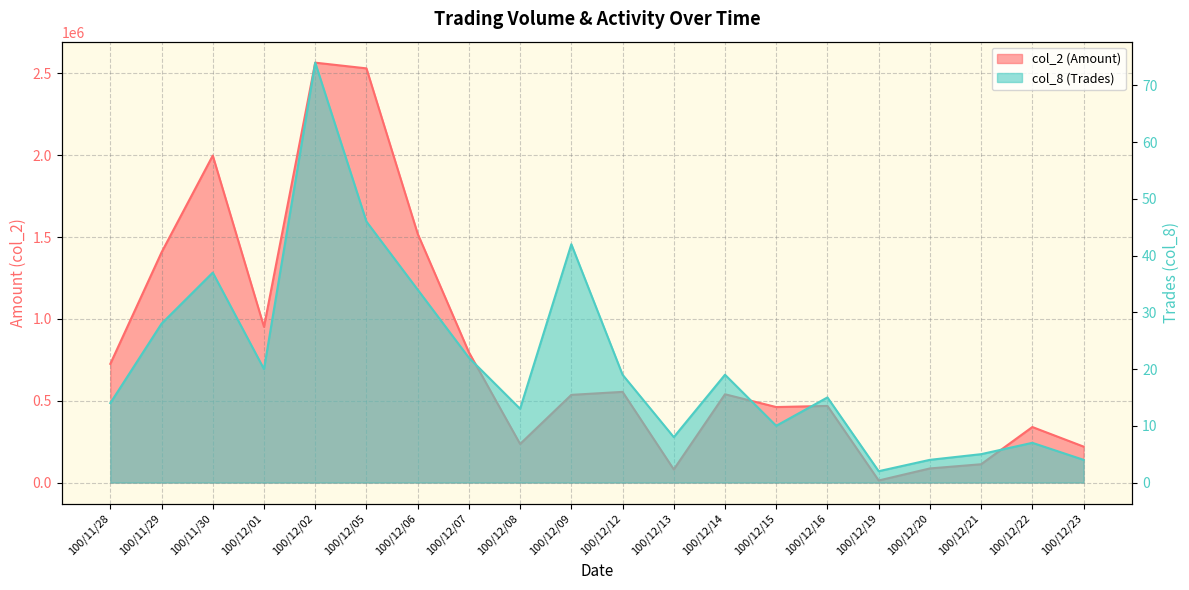

Which has a higher value, 100/12/23 or 100/12/15?

100/12/15